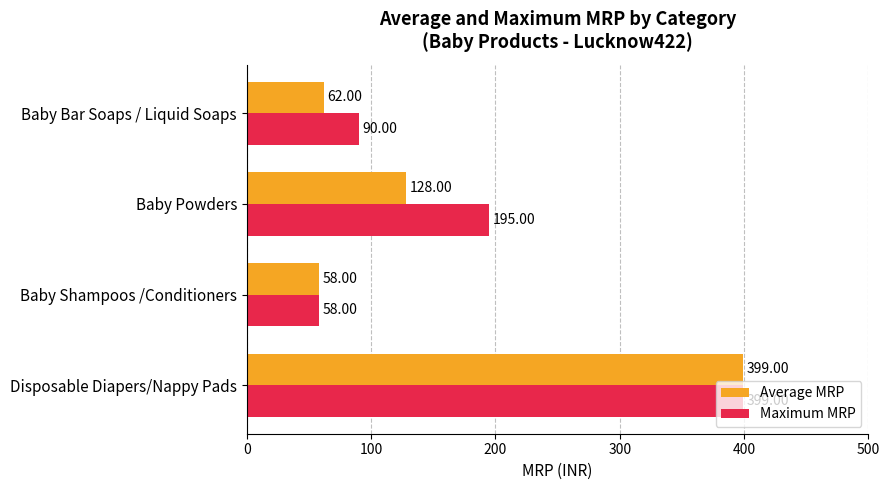

Rank the categories by Maximum MRP value from highest to lowest.

Disposable Diapers/Nappy Pads, Baby Powders, Baby Bar Soaps / Liquid Soaps, Baby Shampoos /Conditioners